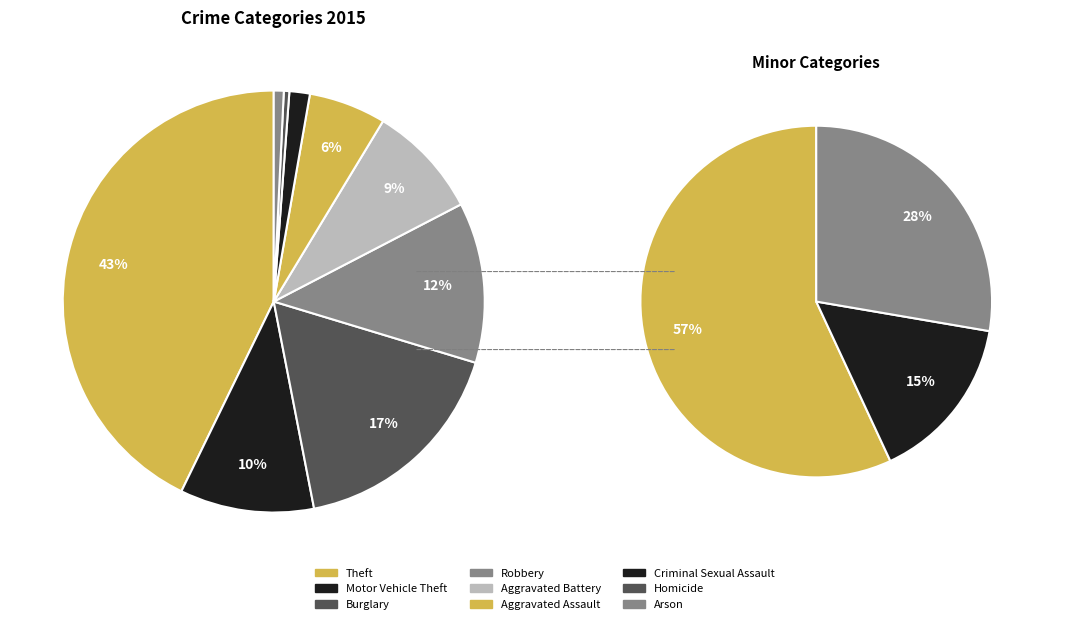

To the nearest percent, what is the difference between the largest and smallest slice percentages?

42%